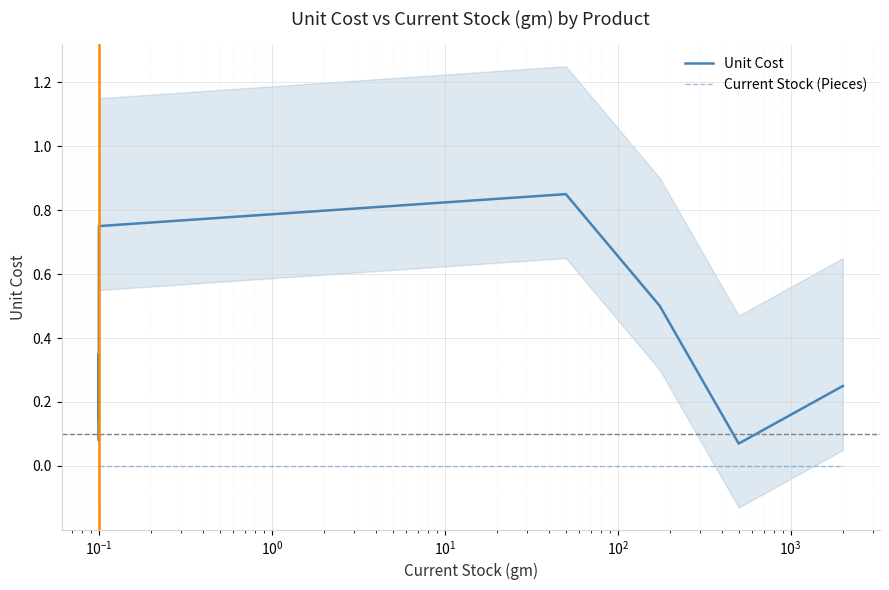

Which series has the largest range (max minus min)?

Unit Cost